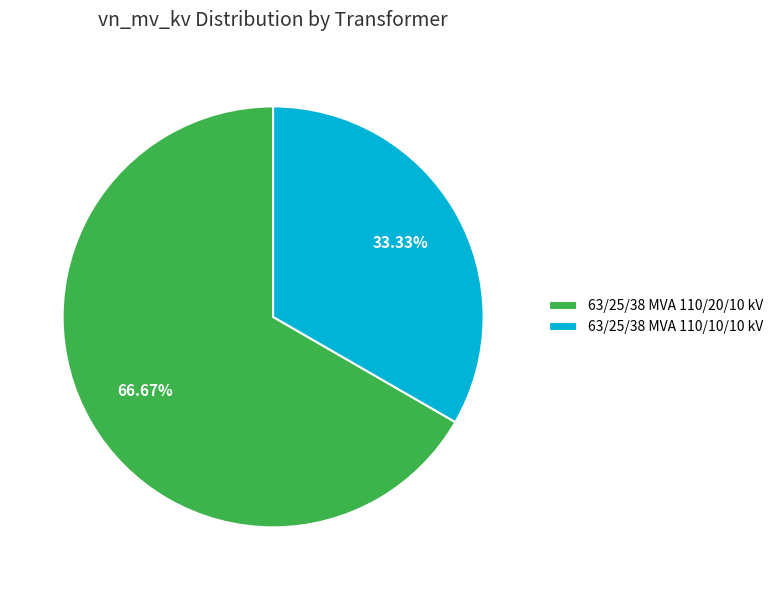

Count the number of slices in the pie.

2